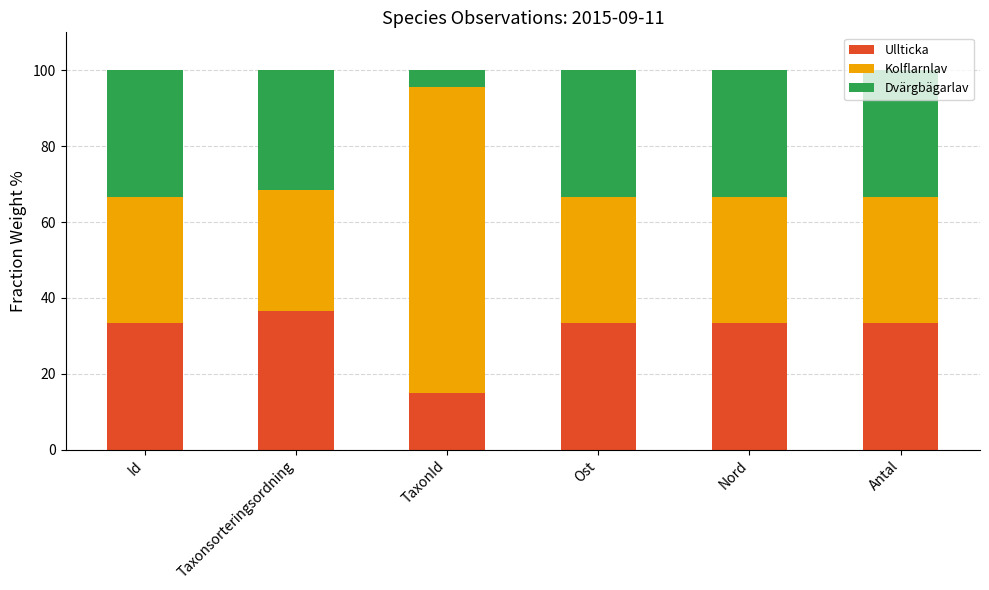

At which label does Ullticka reach its peak?

Taxonsorteringsordning